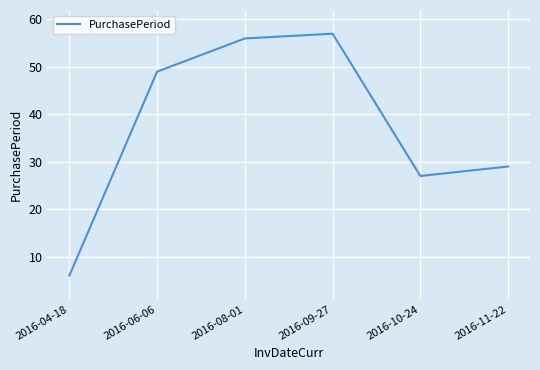

Which category has the lowest value across all series?

2016-04-18